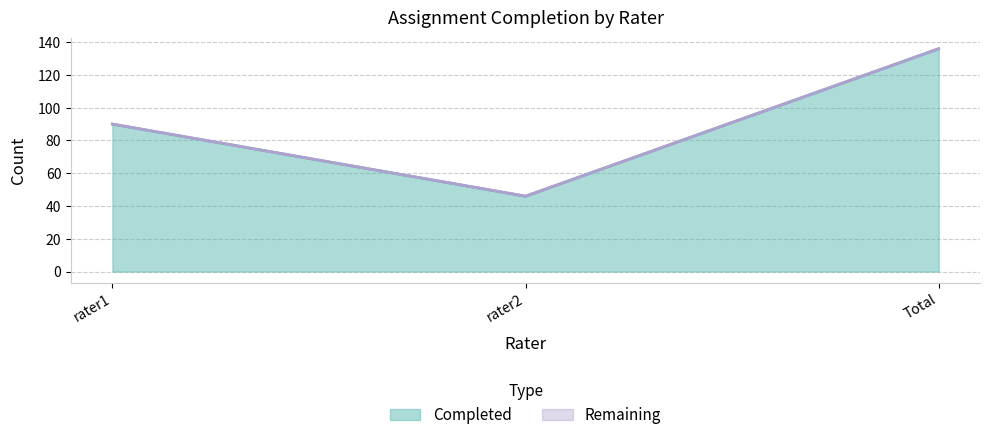

Reading left to right, what are all the values shown in this chart?

90	46	136